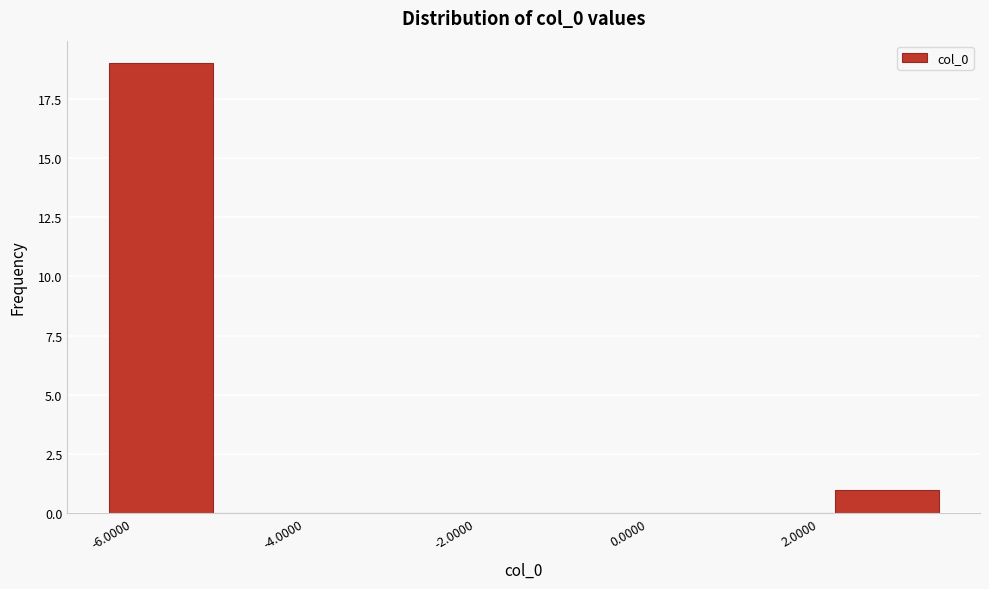

Reading left to right, transcribe this chart: for each bar, give the range it covers on the x-axis and its height. Neither the bar edges nor the heights are printed on the chart, so give them approximately, as read against the axes.

-6.2 to -5.0: 19
-5.0 to -3.8: 0
-3.8 to -2.6: 0
-2.6 to -1.4: 0
-1.4 to -0.2: 0
-0.2 to 1.0: 0
1.0 to 2.2: 0
2.2 to 3.4: 1